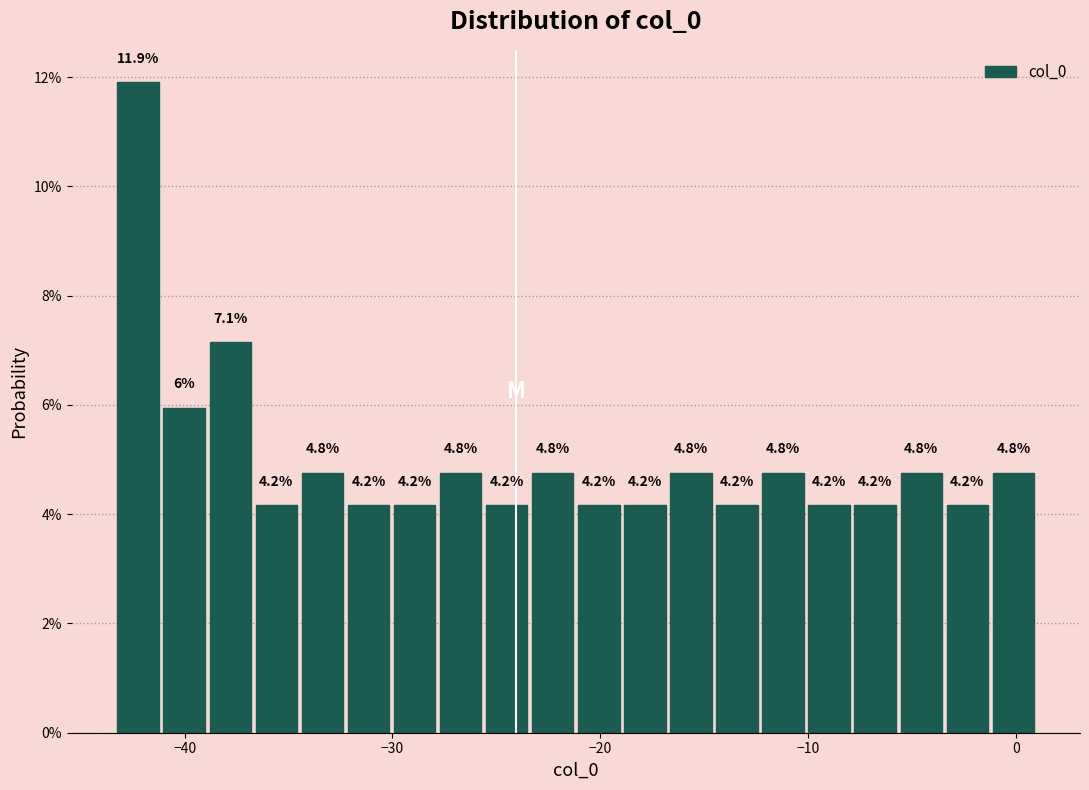

Read against the x-axis, roughly where is the centre of the tallest bar?

-42